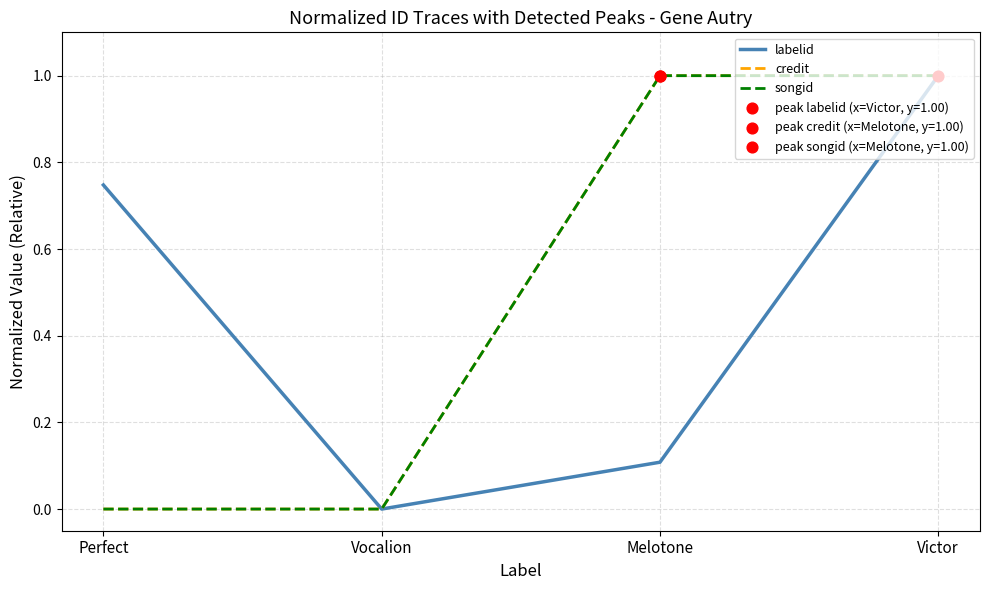

Which series has the largest total across all categories?

credit